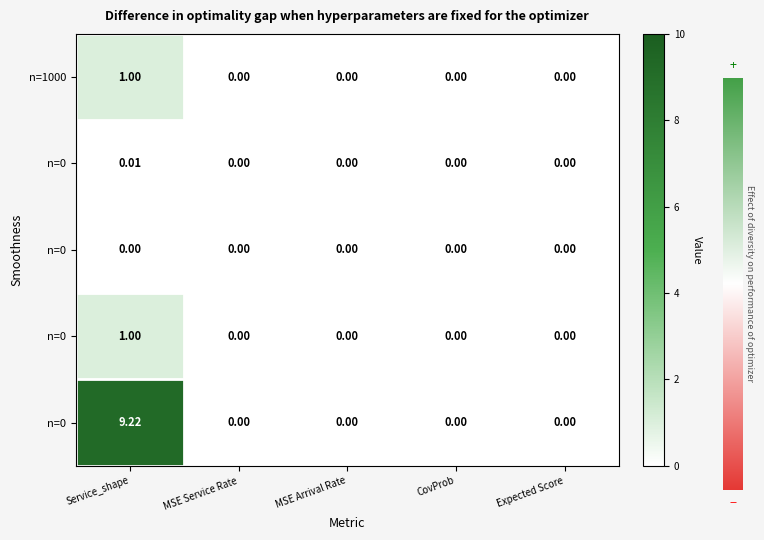

How many distinct data groups are displayed?

5